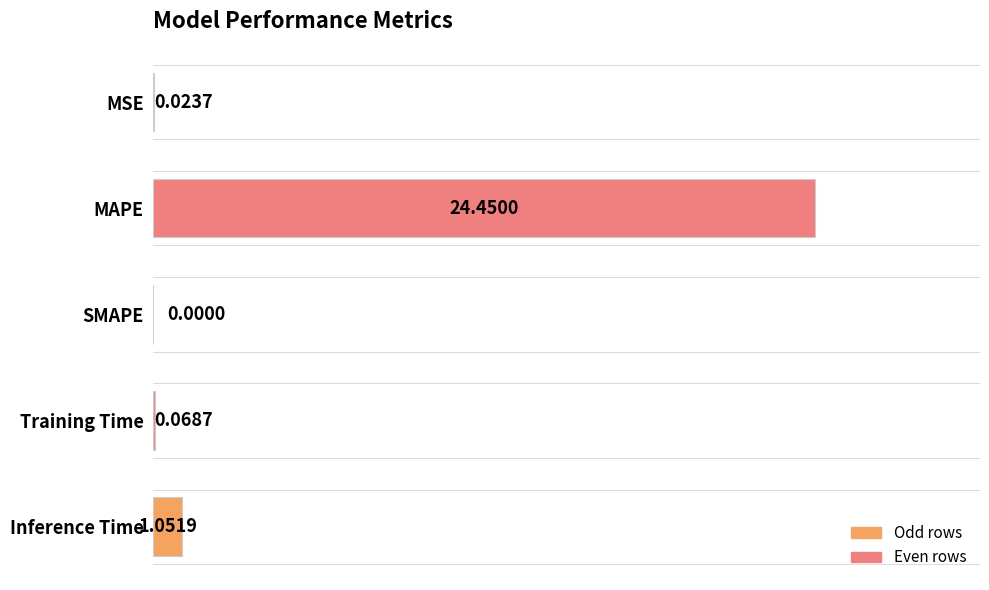

Which has a higher value, MAPE or SMAPE?

MAPE